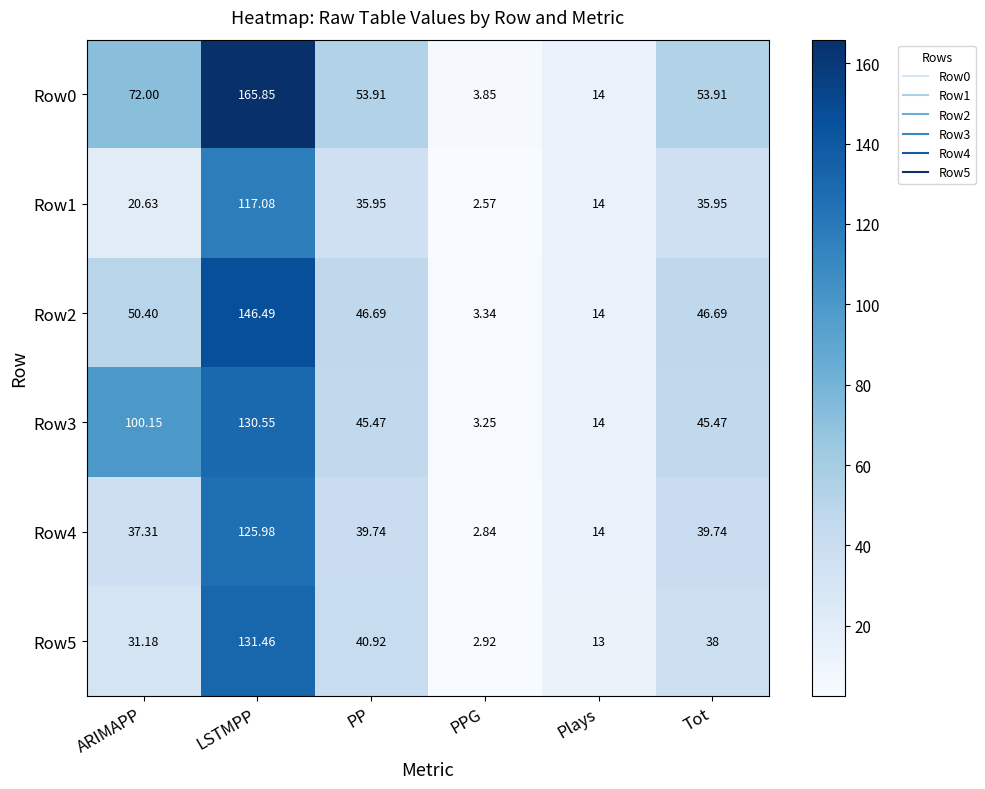

List the labels in order of Row5 value, largest first.

LSTMPP, PP, Tot, ARIMAPP, Plays, PPG